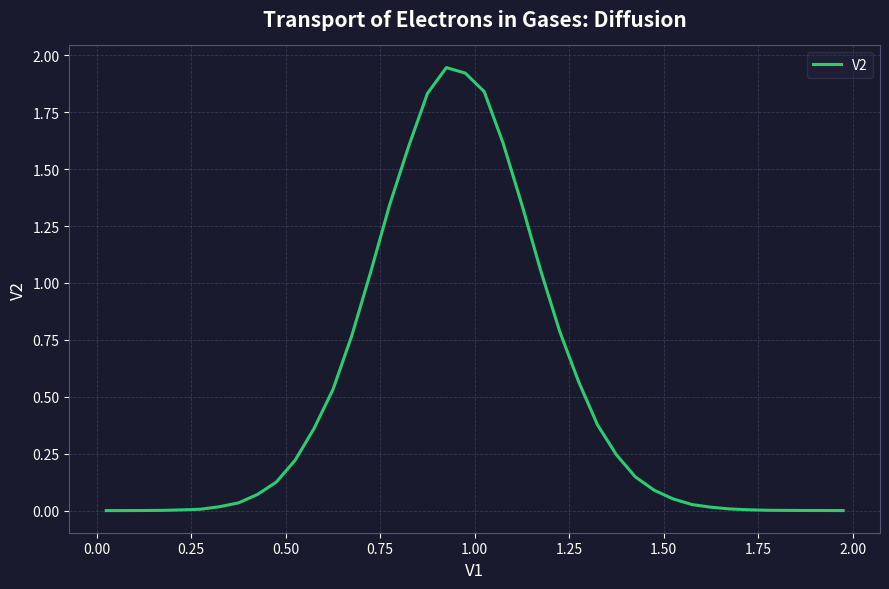

What is the difference between the second highest and second lowest values?

1.9